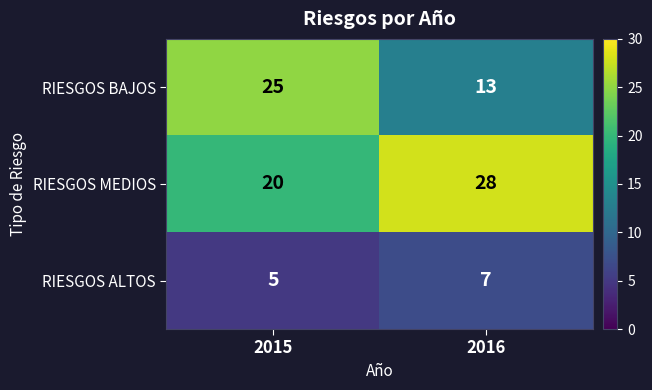

What is the maximum value for RIESGOS MEDIOS?

28